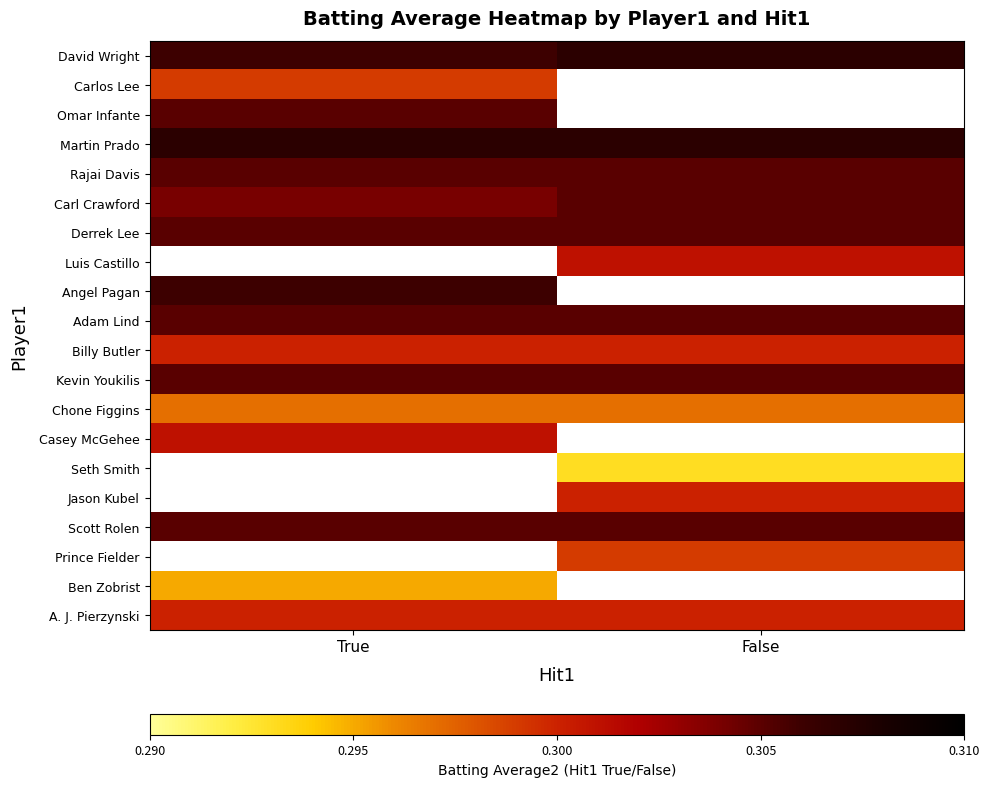

List the labels in order of Adam Lind value, smallest first.

True, False